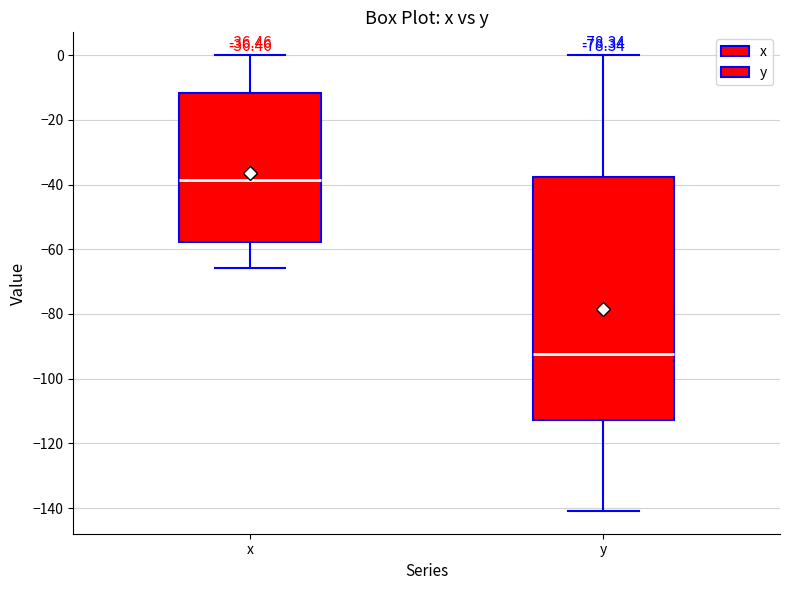

Comparing the boxes themselves (not the whiskers), which one is the tallest?

y